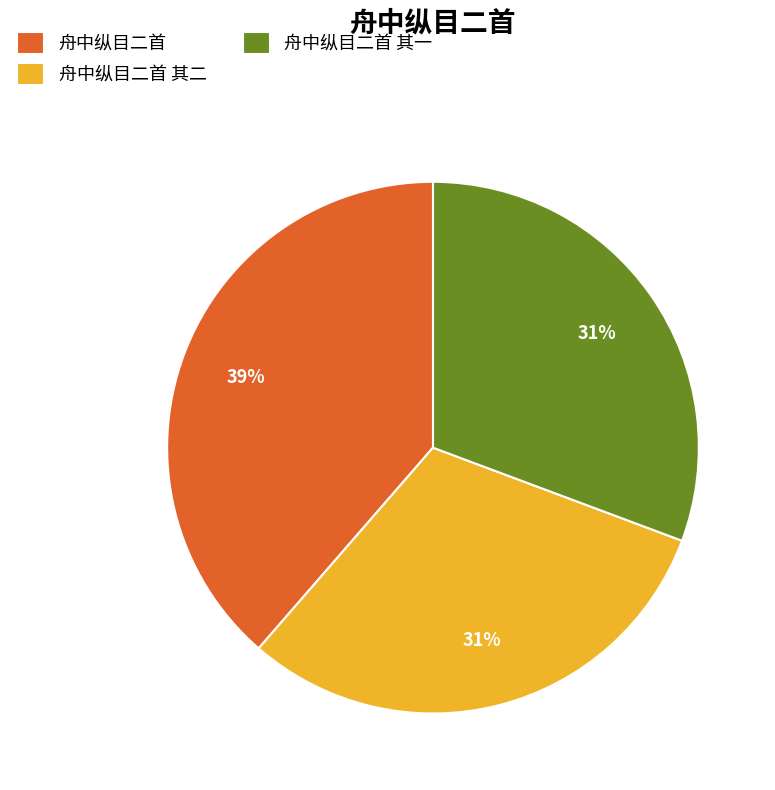

Count the number of slices in the pie.

3